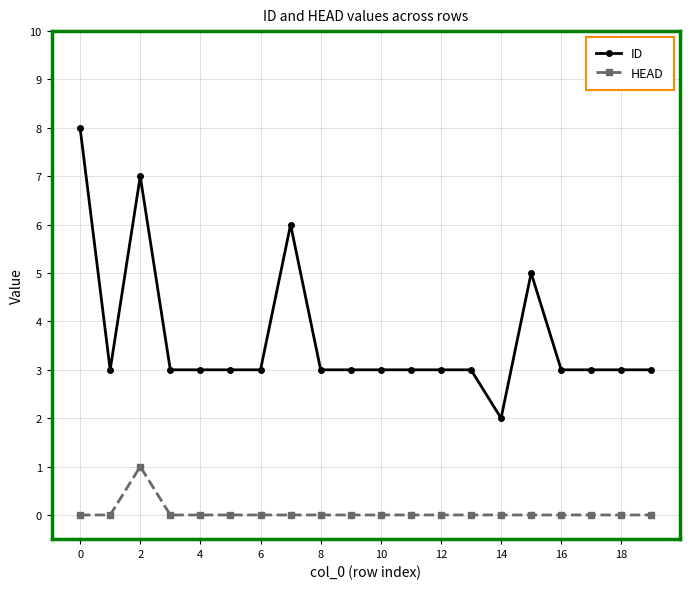

True or false: HEAD and ID intersect in this chart.

False